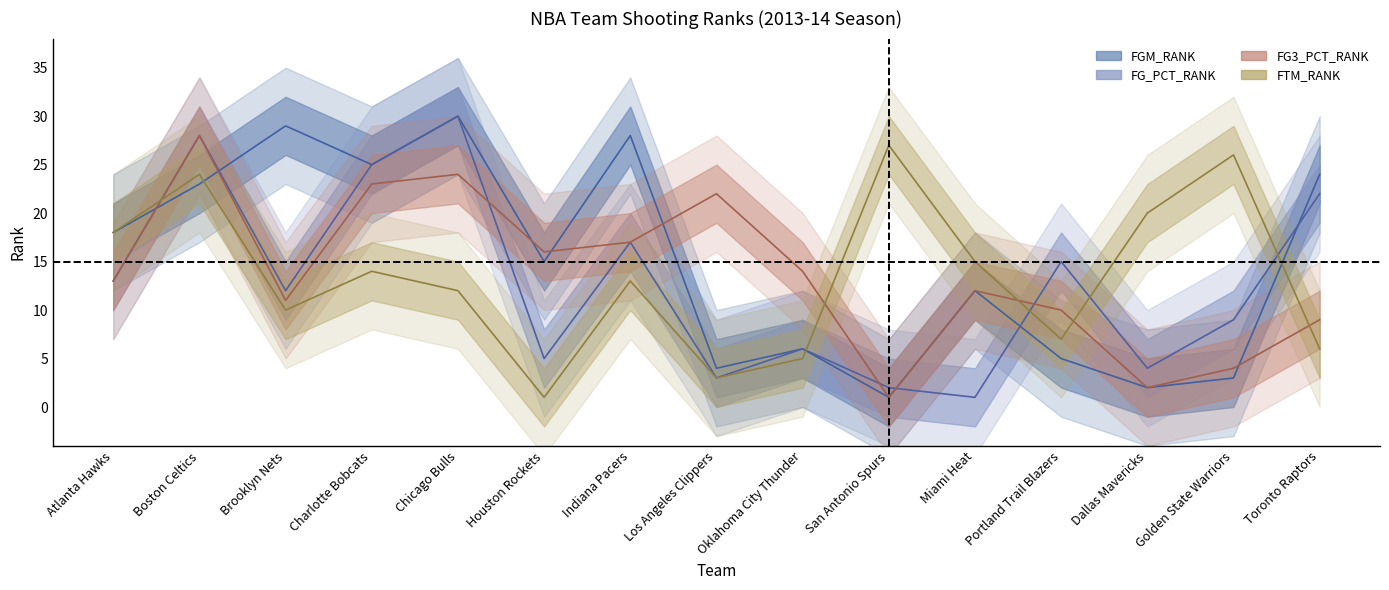

At which label does FG_PCT_RANK reach its minimum?

Miami Heat